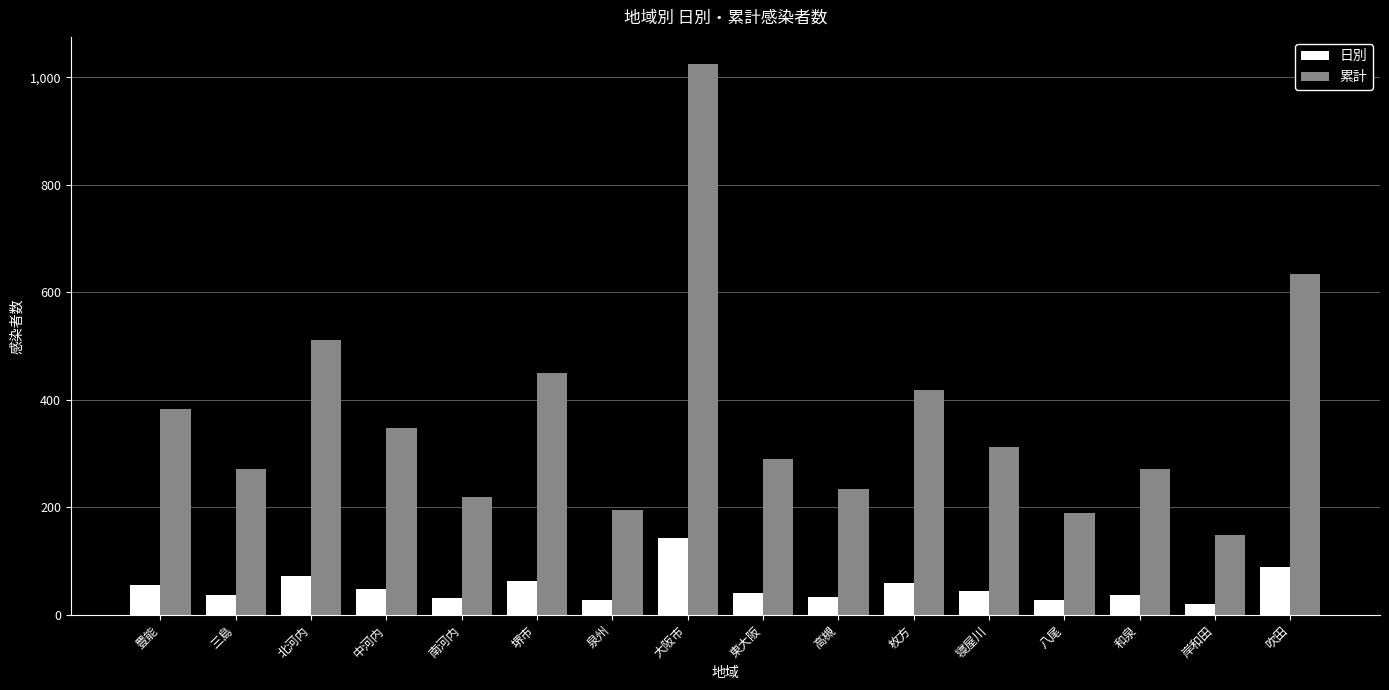

What is the minimum value shown in the chart?

21